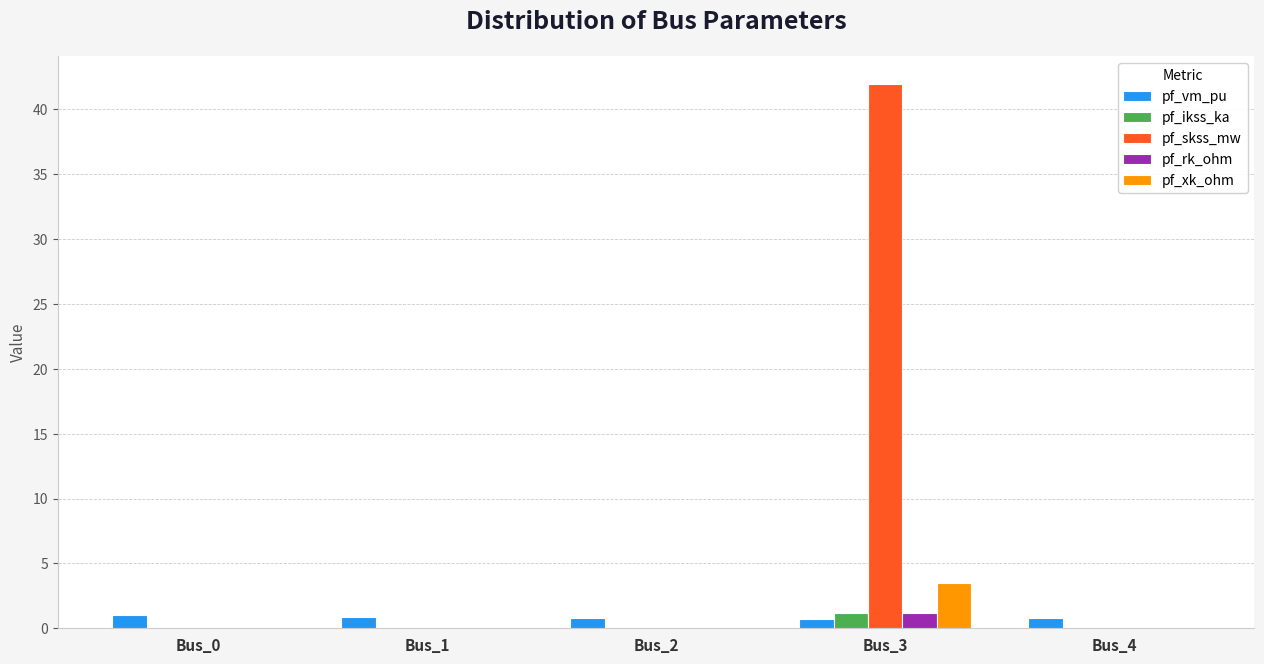

What is the highest value of the pf_skss_mw series?

42.0